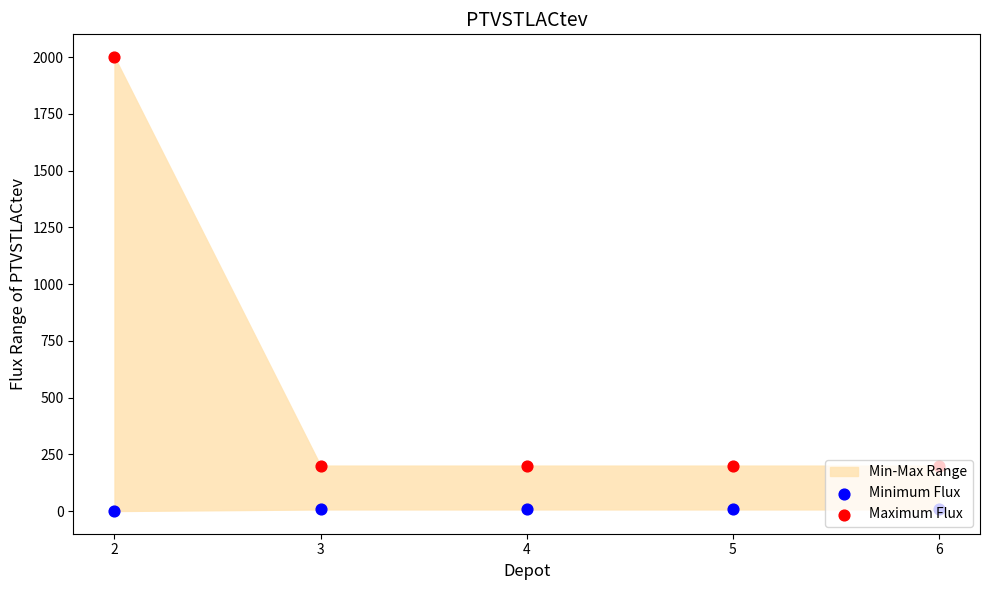

Which series reaches the minimum Y coordinate?

Minimum Flux